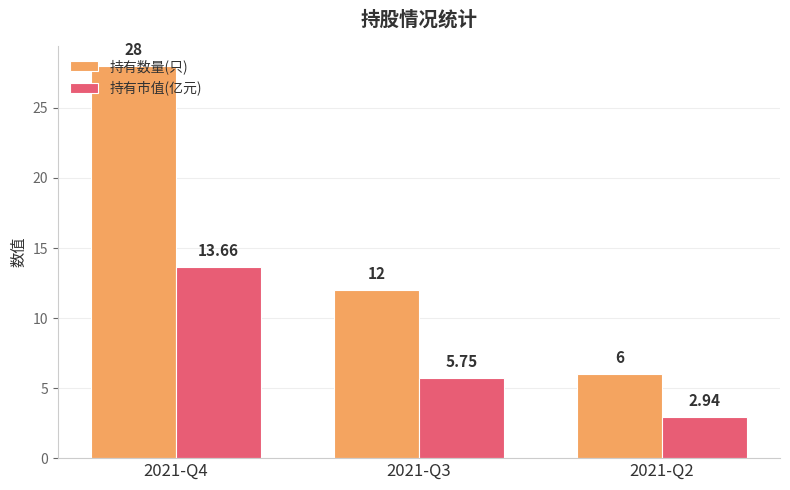

How many bars are there in each group?

2